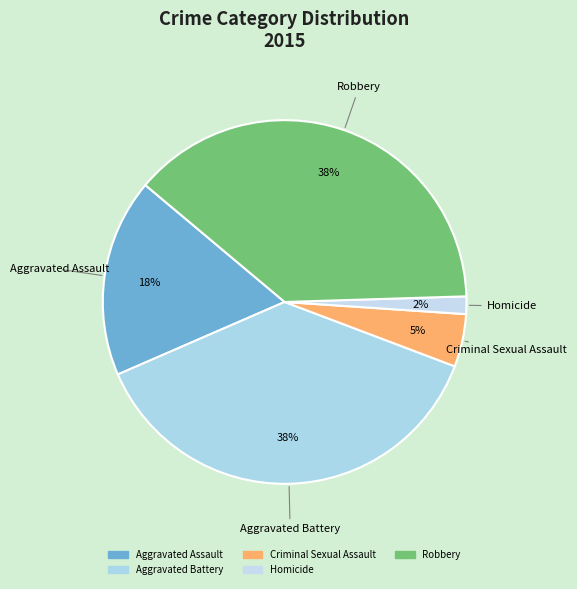

To the nearest percent, what portion does Aggravated Battery represent?

38%